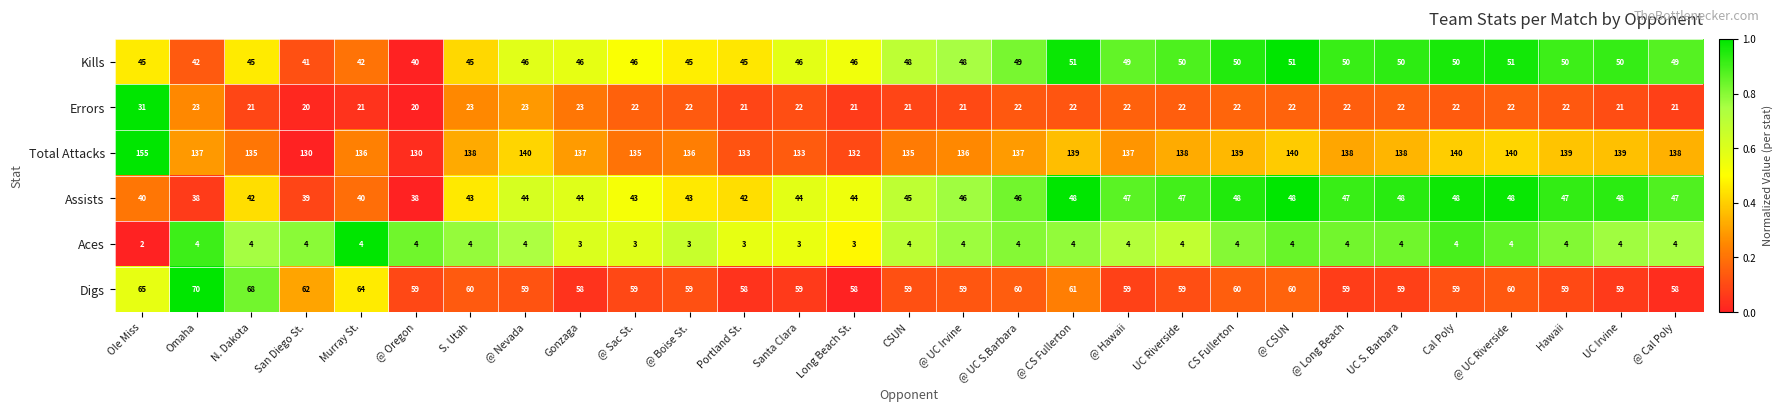

At how many categories does at least one series exceed 111?

29